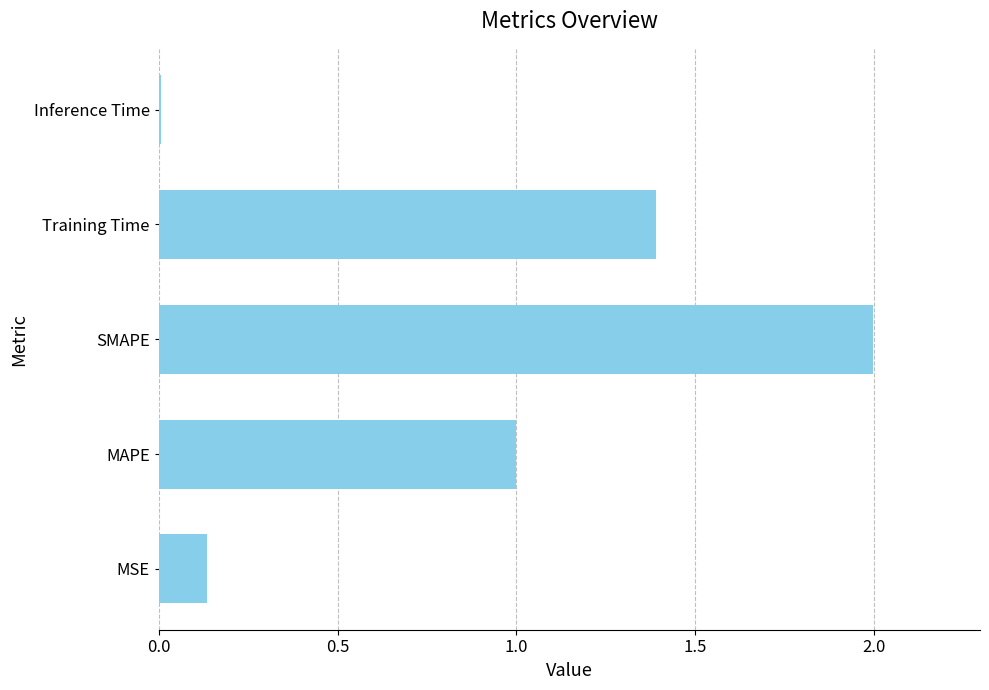

Which has a higher value, Inference Time or MSE?

MSE